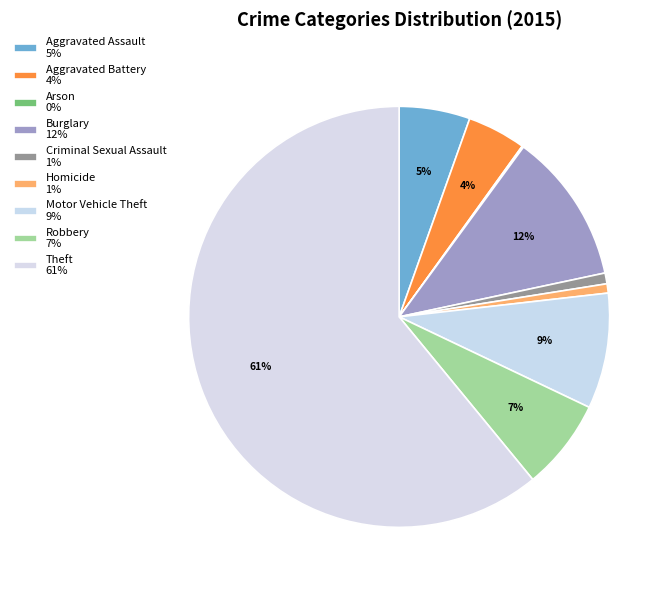

Count the number of slices in the pie.

9